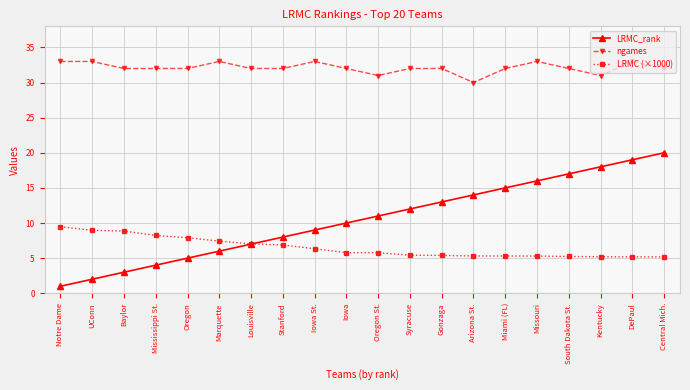

What position from the right is UConn?

19